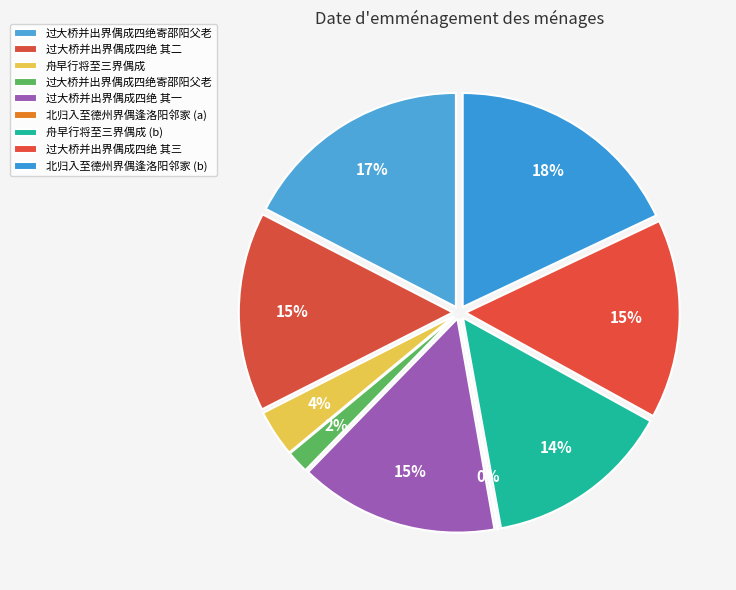

To the nearest percent, what is the difference between the 过大桥并出界偶成四绝寄邵阳父老 and 过大桥并出界偶成四绝寄邵阳父老 其二 slice percentages?

13%